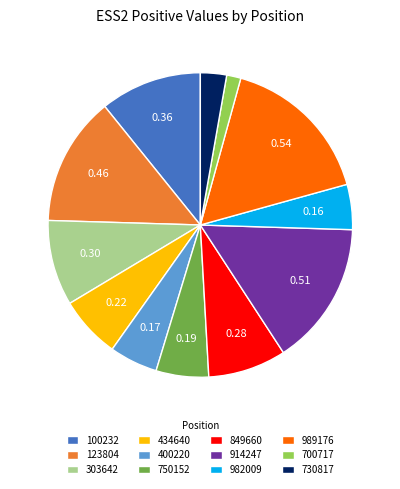

Does 123804 represent more than half of the total?

No